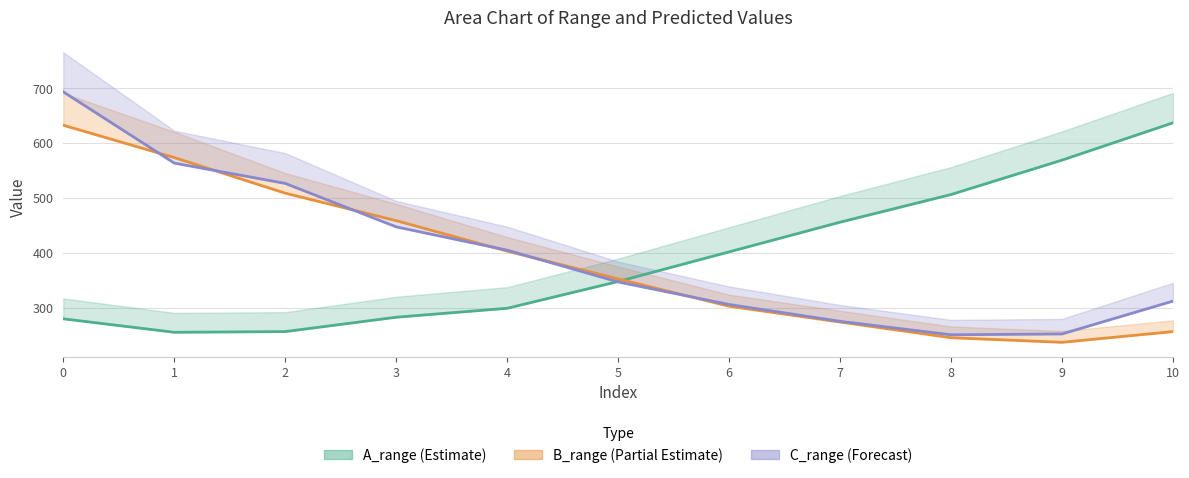

Reading left to right, what are all the values shown in this chart?

A_pred: 0=279.7	1=255.1	2=256.4	3=282.6	4=298.9	5=347.8	6=401.8	7=456.0	8=506.5	9=569.2	10=637.3
B_pred: 0=632.8	1=573.9	2=508.9	3=458.7	4=403.2	5=352.5	6=302.7	7=273.9	8=245.2	9=236.9	10=256.4
C_pred: 0=693.7	1=563.8	2=526.7	3=447.4	4=404.9	5=347.0	6=305.8	7=275.2	8=250.6	9=252.1	10=312.1